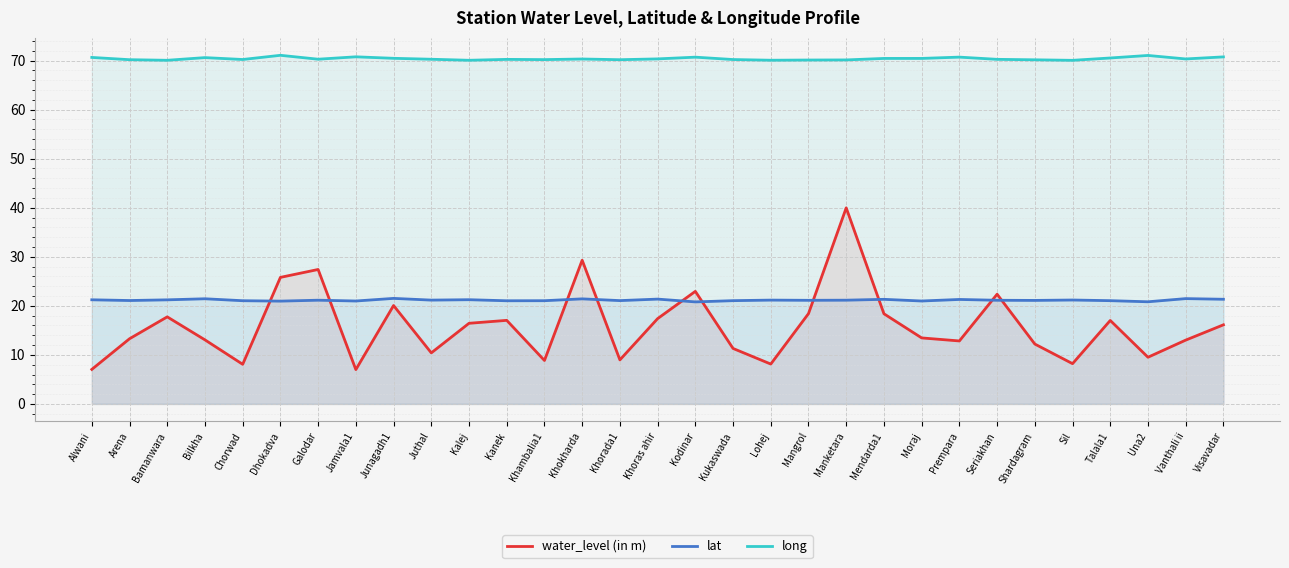

Reading right to left, transcribe all the data shown in this chart.

water_level (in m): 16.1	13.0	9.5	17.0	8.2	12.2	22.4	12.8	13.5	18.4	40.0	18.4	8.1	11.3	22.9	17.4	9.0	29.3	8.9	17.0	16.4	10.4	20.1	7.0	27.4	25.8	8.1	13.1	17.8	13.3	7.0
lat: 21.3	21.5	20.8	21.1	21.2	21.1	21.1	21.3	21.0	21.3	21.1	21.1	21.2	21.1	20.8	21.4	21.1	21.4	21.0	21.0	21.2	21.2	21.5	21.0	21.1	21.0	21.0	21.4	21.2	21.1	21.2
long: 70.7	70.3	71.0	70.5	70.0	70.2	70.2	70.7	70.4	70.4	70.1	70.1	70.1	70.2	70.7	70.3	70.2	70.3	70.2	70.2	70.1	70.3	70.5	70.8	70.3	71.1	70.2	70.6	70.1	70.2	70.6